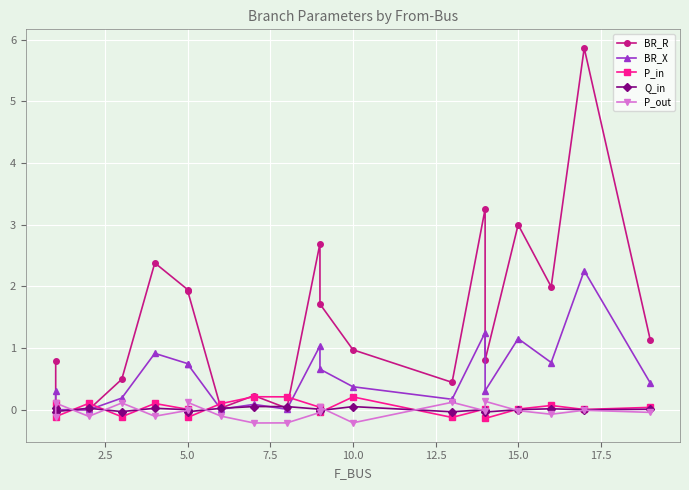

True or false: P_in has more than 0 interior local peaks.

True